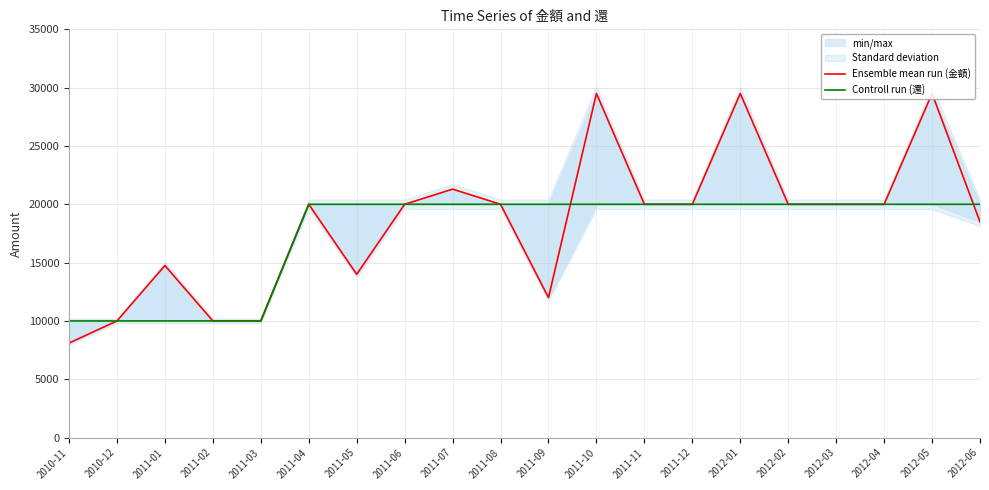

Reading left to right, what are all the values shown in this chart?

Ensemble mean run (金額): 8100	10000	14750	10000	10000	20000	14000	20000	21300	20000	12000	29500	20000	20000	29500	20000	20000	20000	29500	18500
Controll run (還): 10000	10000	10000	10000	10000	20000	20000	20000	20000	20000	20000	20000	20000	20000	20000	20000	20000	20000	20000	20000